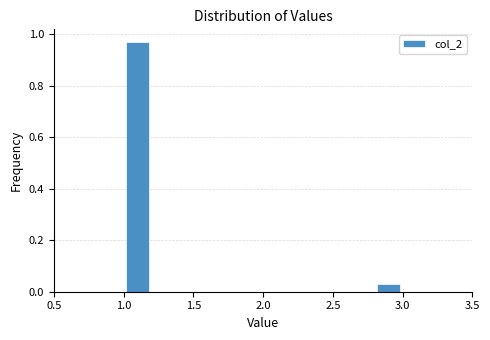

Reading left to right, list every bar in this chart as the range it spans on the x-axis followed by its height. The values are not printed on the chart, so give them approximately, as read against the axis.

1.0 to 1.2: 0.98
1.2 to 1.4: 0
1.4 to 1.6: 0
1.6 to 1.8: 0
1.8 to 2.0: 0
2.0 to 2.2: 0
2.2 to 2.4: 0
2.4 to 2.6: 0
2.6 to 2.8: 0
2.8 to 3.0: 0.02